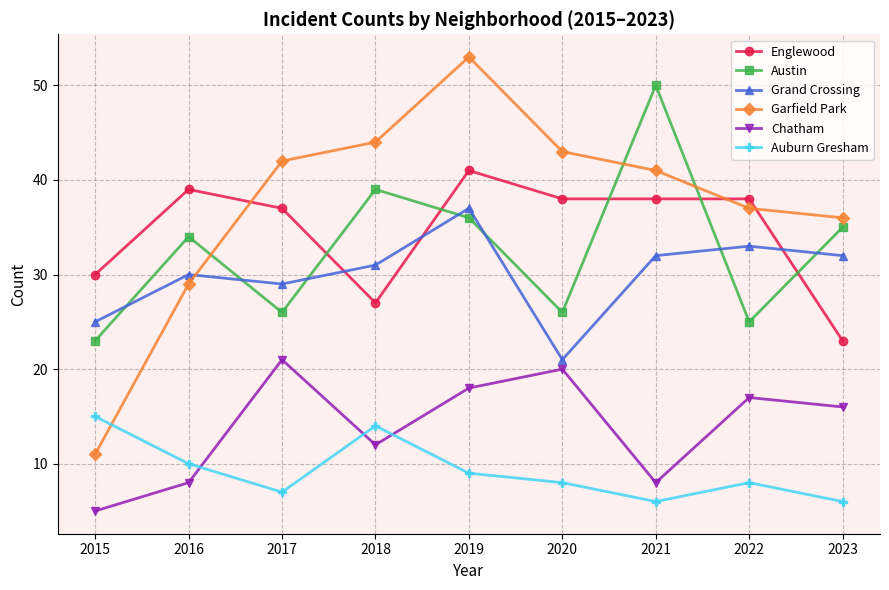

At 2019, list the series in order from smallest to largest.

Auburn Gresham, Chatham, Austin, Grand Crossing, Englewood, Garfield Park